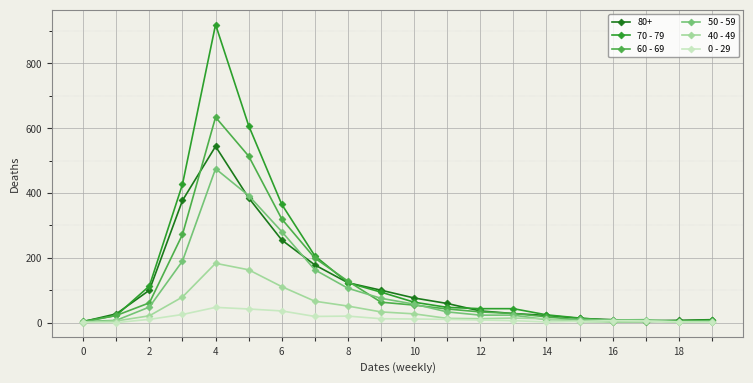

What is the greatest value displayed?

920